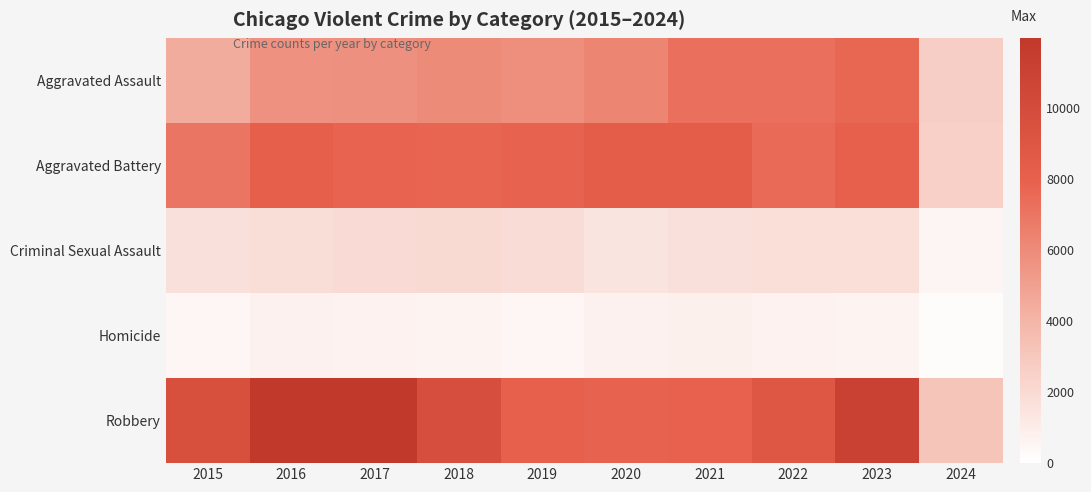

What is the total value across all series at 2018?

26036